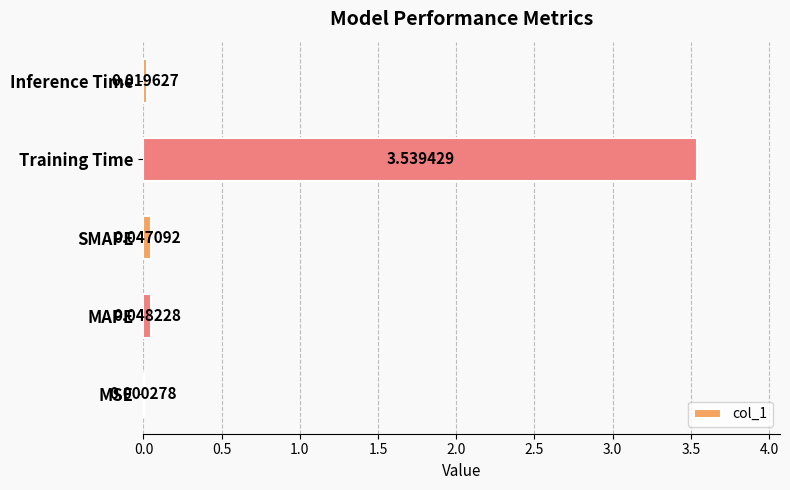

What is the change in value from Training Time to Inference Time?

-3.5